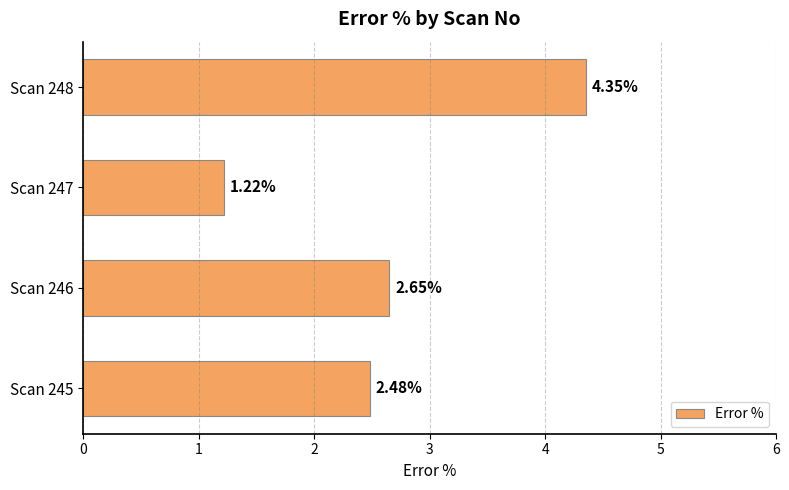

What is the average value?

2.7